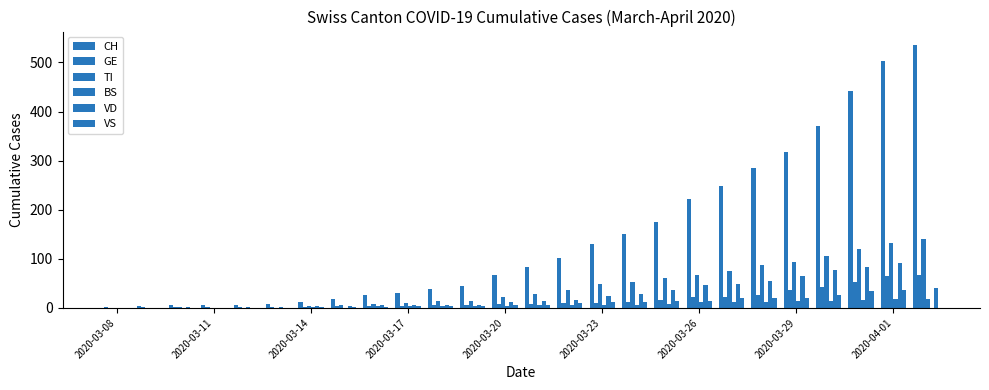

How many data points does each series have?

26